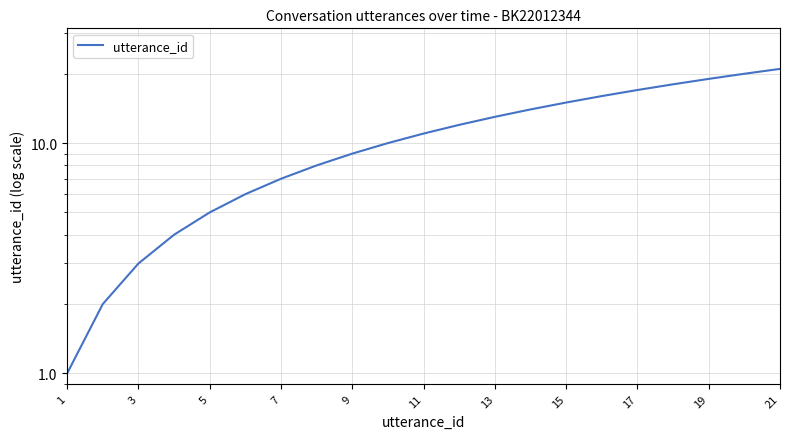

How many lines are shown in the chart?

1